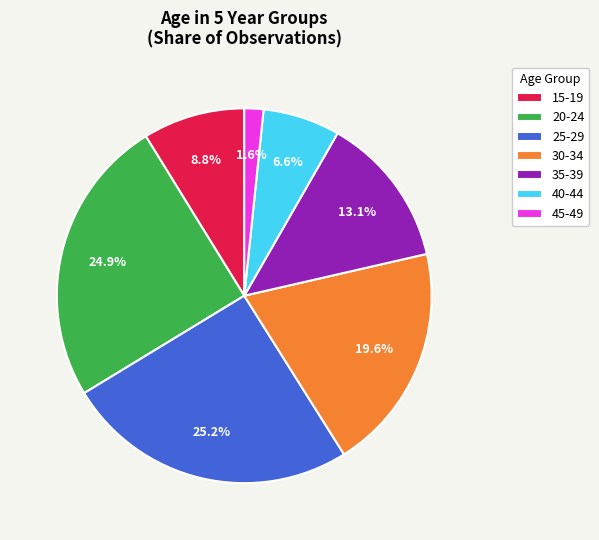

Is it true that 15-19 is 9% of the pie?

True